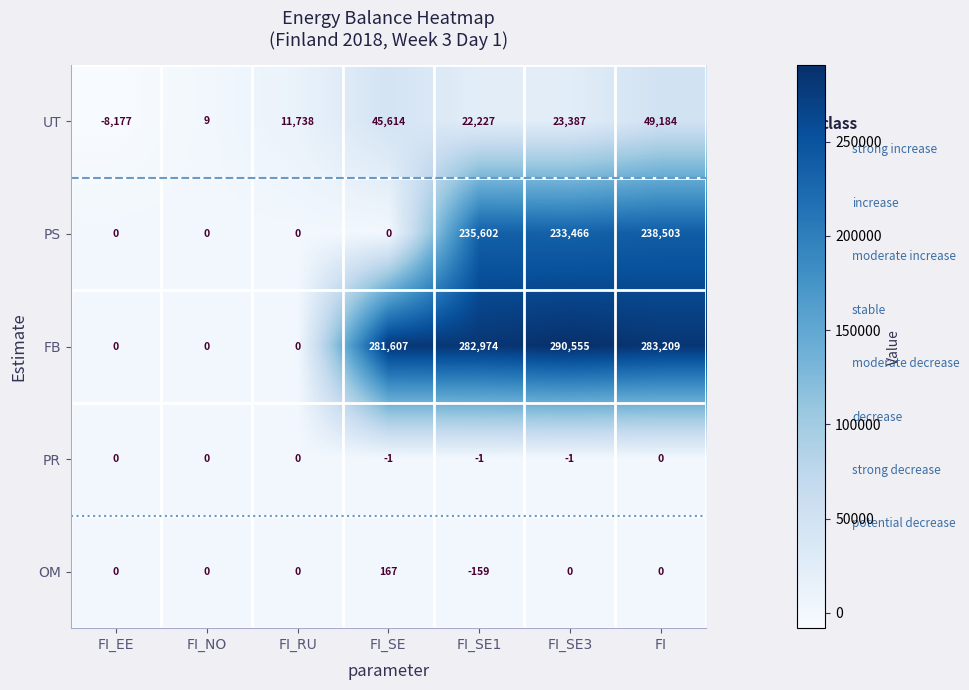

Which series has the largest range (max minus min)?

FB